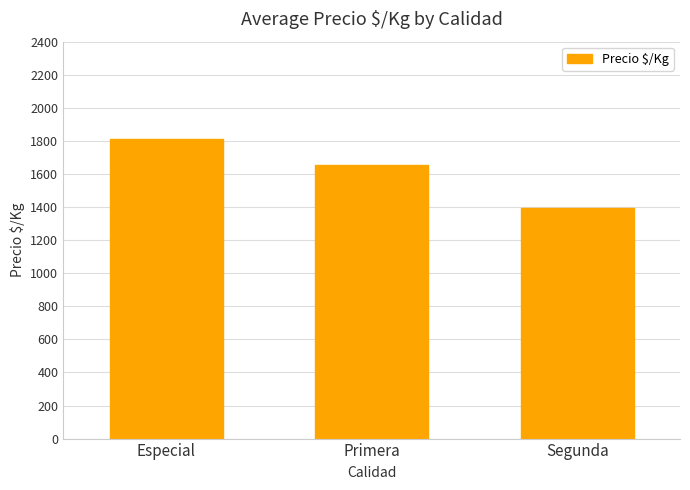

What position from the right is Segunda?

1